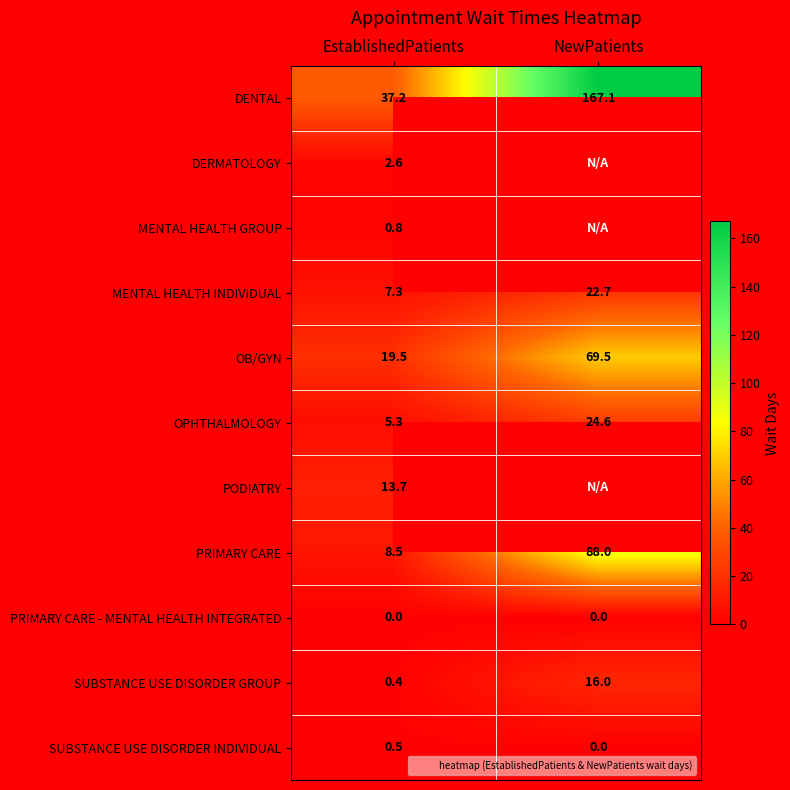

Between EstablishedPatients and NewPatients, which is larger?

NewPatients